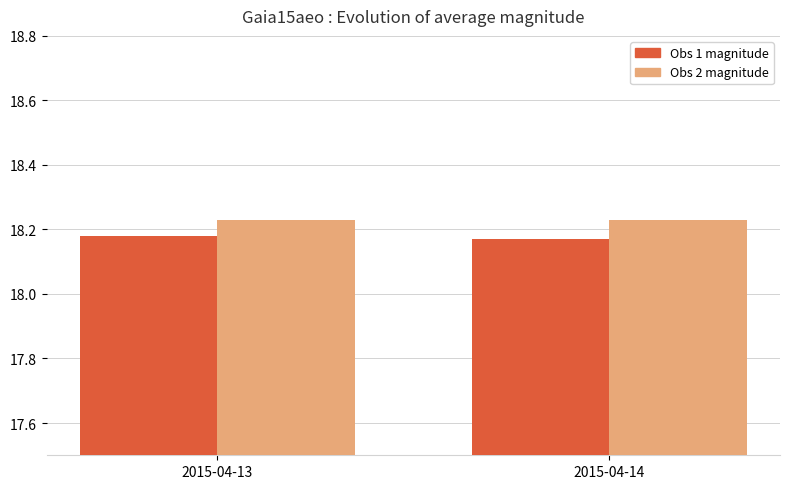

What is the total value across all series at 2015-04-14?

36.4